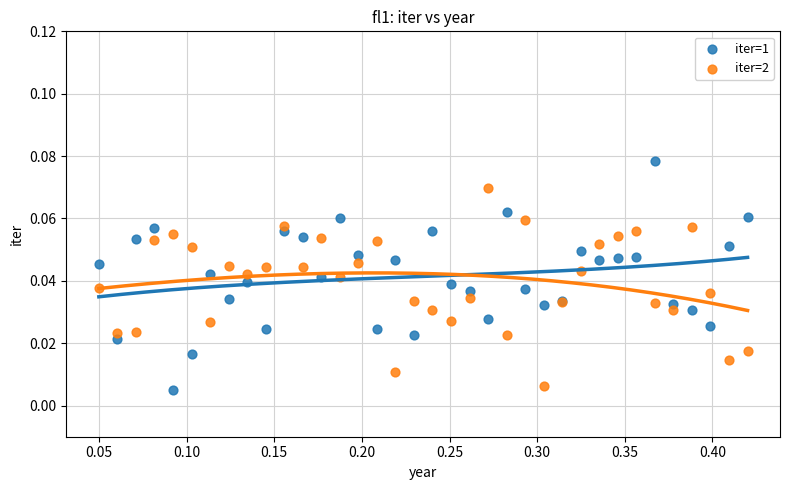

What is the X range (max minus min) for the scatter plot?

0.4